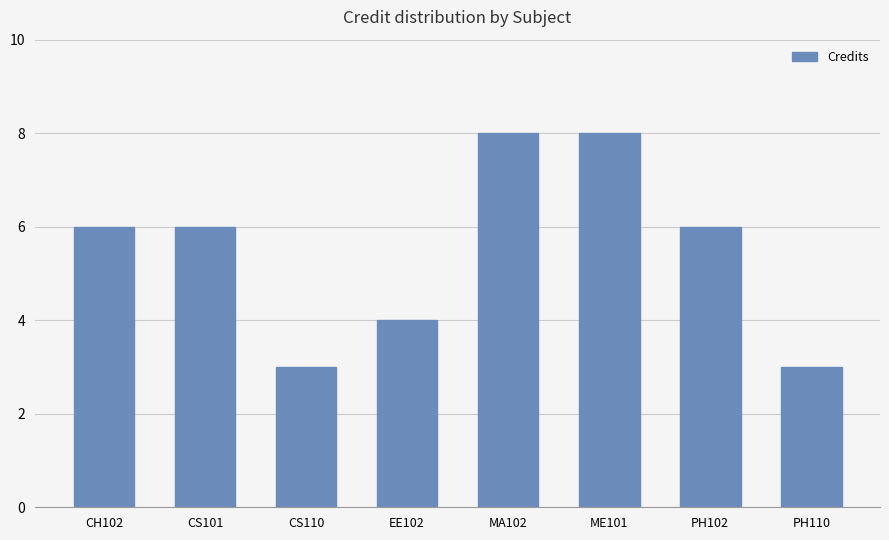

Which has a higher value, CS101 or EE102?

CS101